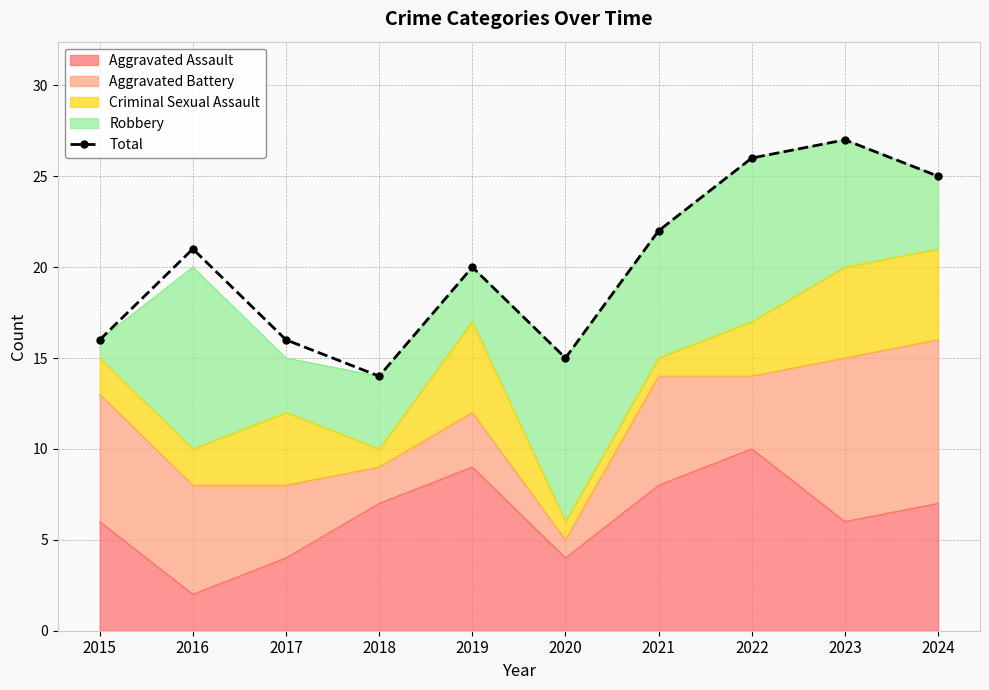

Where is the first local maximum?

2016